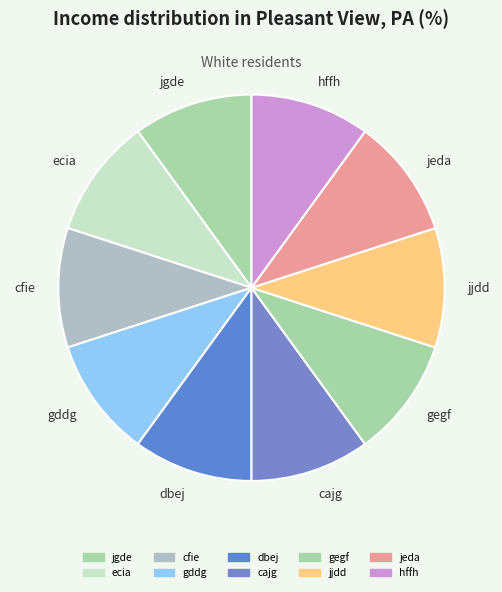

Does gegf represent more than half of the total?

No